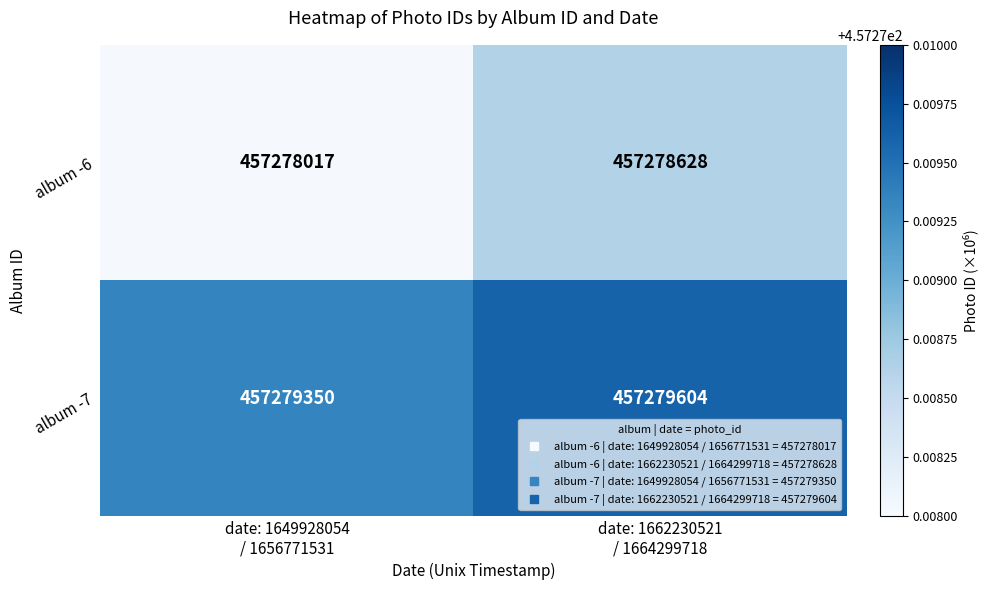

Which series has the widest spread of values?

album -6